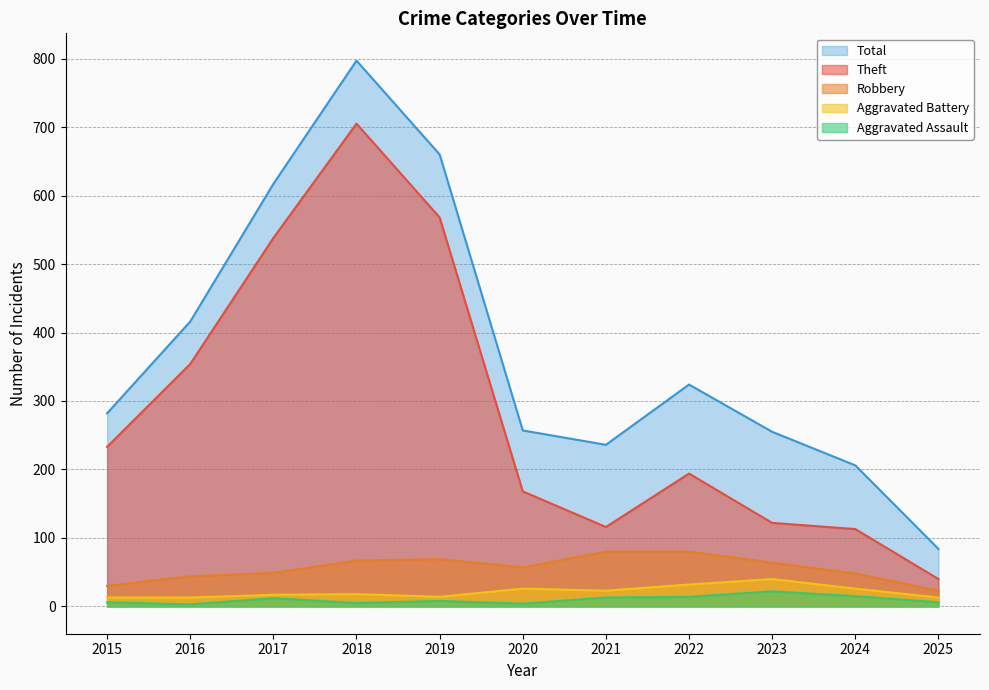

True or false: Theft and Aggravated Assault intersect in this chart.

False